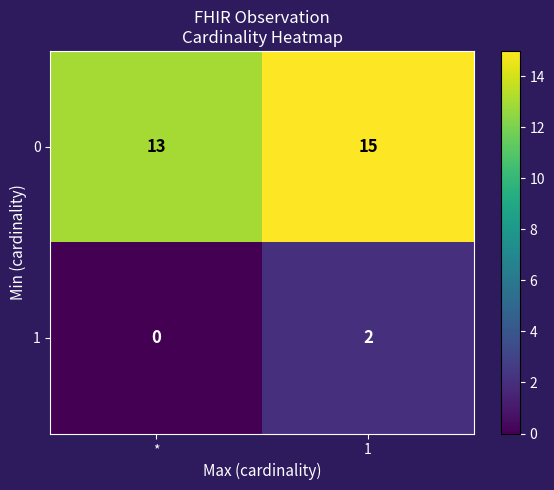

Rank the series by their maximum value, from lowest to highest.

row_1, row_0